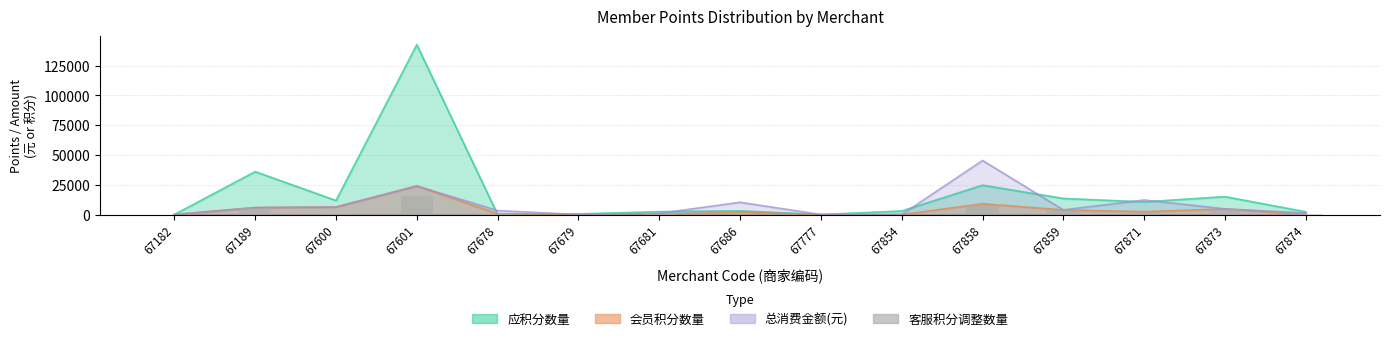

Between 67873 and 67777, which is larger?

67873